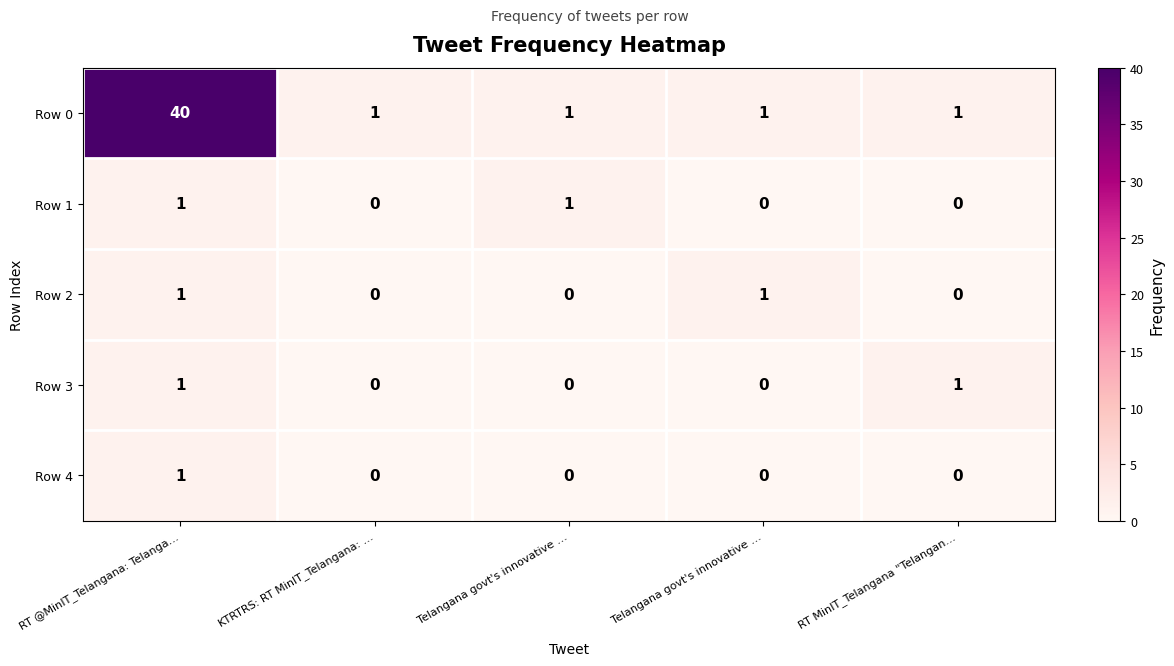

Reading left to right, list all the values displayed in this chart.

Row 0: RT @MinIT_Telangana: Telanga…=40	KTRTRS: RT MinIT_Telangana: …=1	Telangana govt's innovative …=1	Telangana govt's innovative …=1	RT MinIT_Telangana "Telangan…=1
Row 1: RT @MinIT_Telangana: Telanga…=1	KTRTRS: RT MinIT_Telangana: …=0	Telangana govt's innovative …=1	Telangana govt's innovative …=0	RT MinIT_Telangana "Telangan…=0
Row 2: RT @MinIT_Telangana: Telanga…=1	KTRTRS: RT MinIT_Telangana: …=0	Telangana govt's innovative …=0	Telangana govt's innovative …=1	RT MinIT_Telangana "Telangan…=0
Row 3: RT @MinIT_Telangana: Telanga…=1	KTRTRS: RT MinIT_Telangana: …=0	Telangana govt's innovative …=0	Telangana govt's innovative …=0	RT MinIT_Telangana "Telangan…=1
Row 4: RT @MinIT_Telangana: Telanga…=1	KTRTRS: RT MinIT_Telangana: …=0	Telangana govt's innovative …=0	Telangana govt's innovative …=0	RT MinIT_Telangana "Telangan…=0